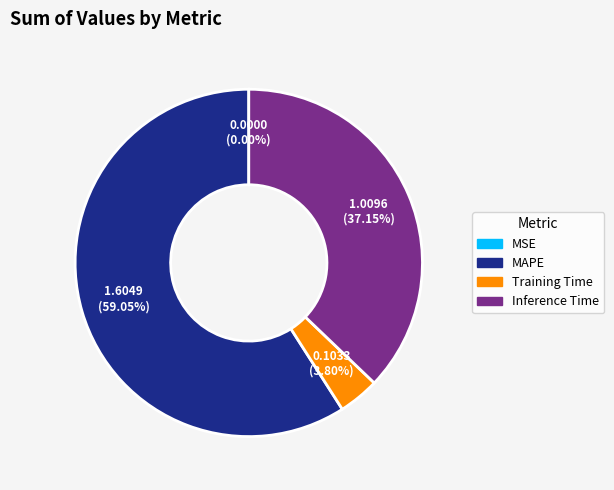

Combined, do Inference Time and MAPE account for over 50%?

Yes